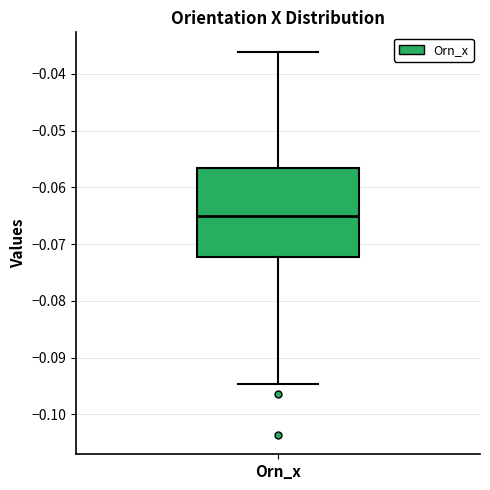

Read this box plot against the y-axis: the position of the median line, the range covered by the box, and the ends of both whiskers. The values are not printed on the chart, so give them approximately, as read against the axis.

median -0.065, box -0.072 to -0.057, whiskers -0.095 to -0.036